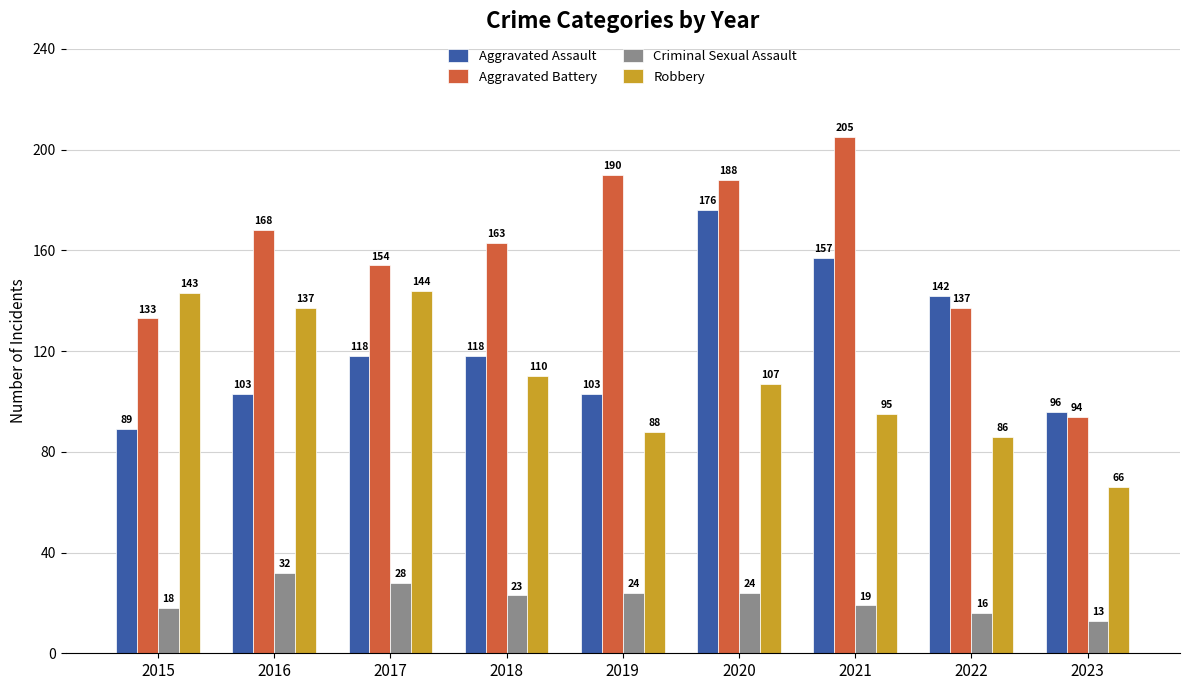

What is the lowest value of the Aggravated Battery series?

94